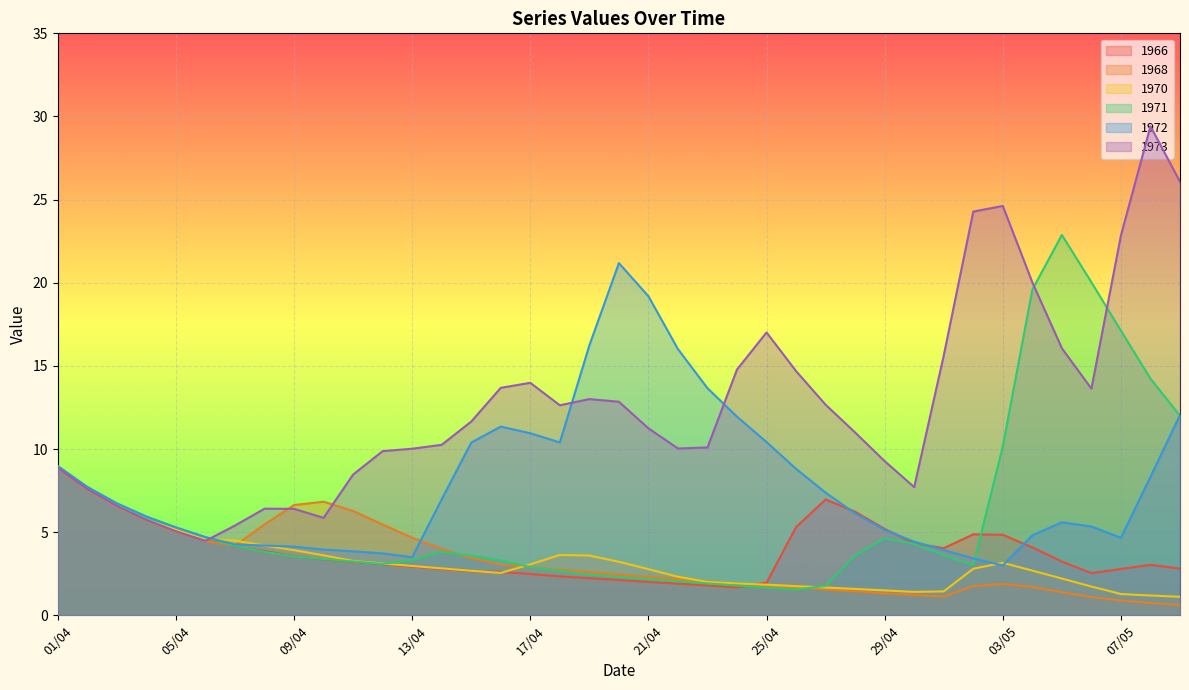

What is the highest value of the 1966 series?

9.0